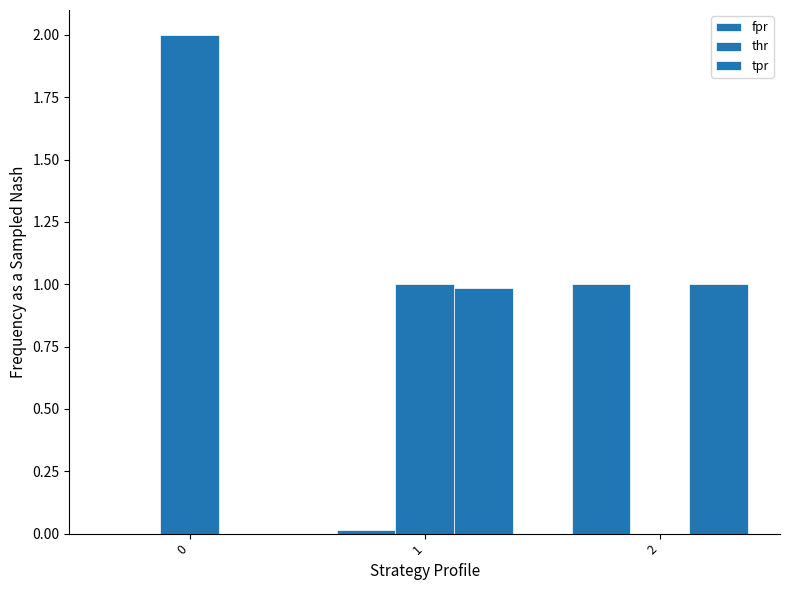

Are the bars grouped side by side (vs. stacked)?

Yes